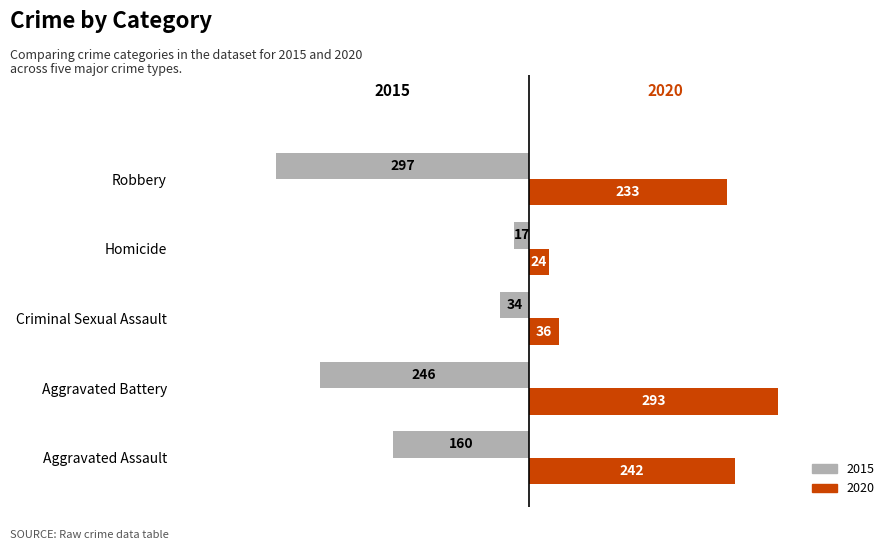

Which series has the largest total across all categories?

2020